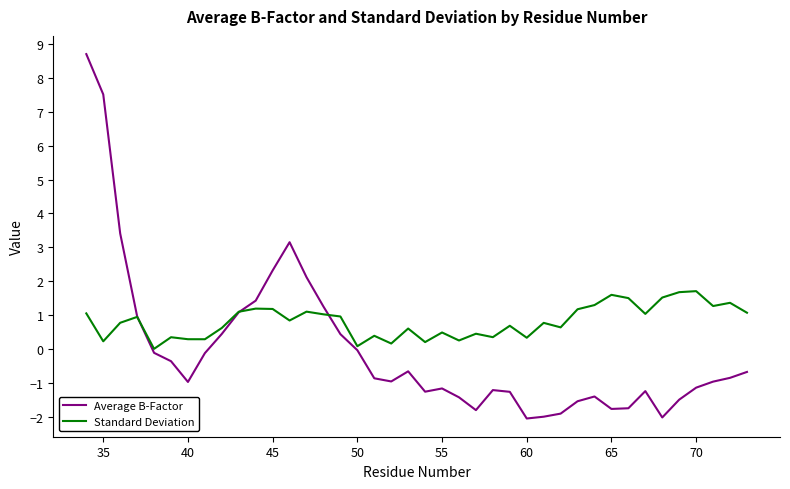

Which series has the widest spread of values?

Average B-Factor